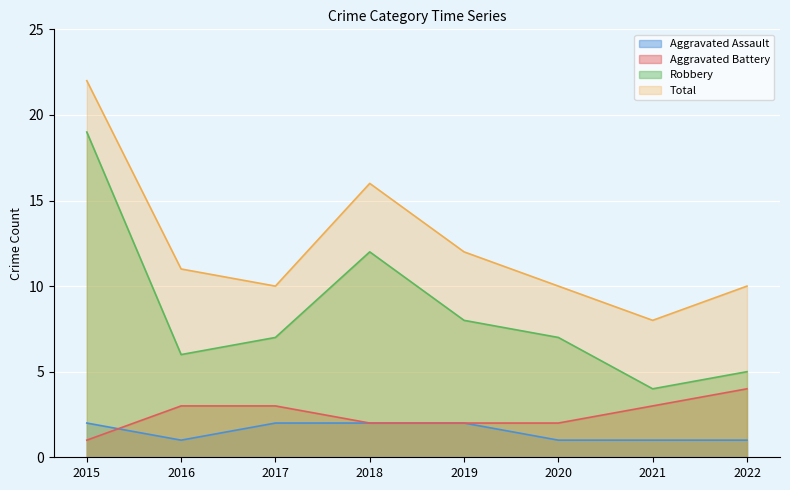

Is it true that Aggravated Battery equals 5 at 2017?

False